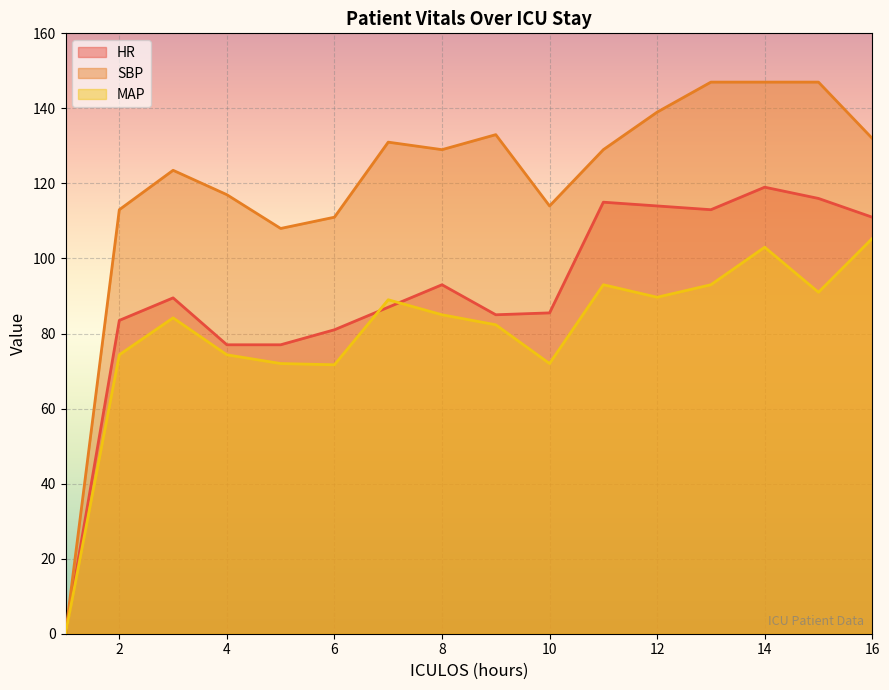

What value does the HR series have at 14?

119.0